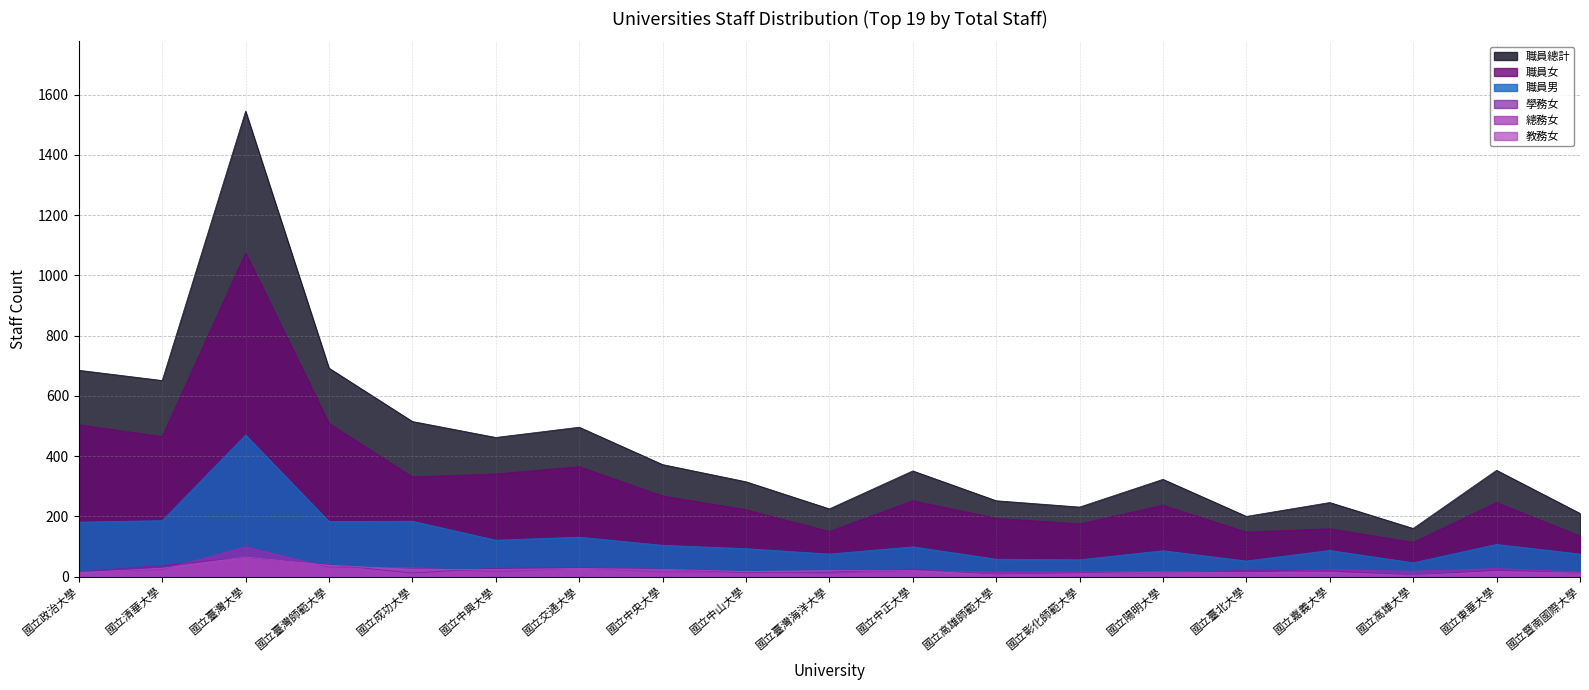

Where is 教務女 nearest to the value 34?

國立臺灣師範大學